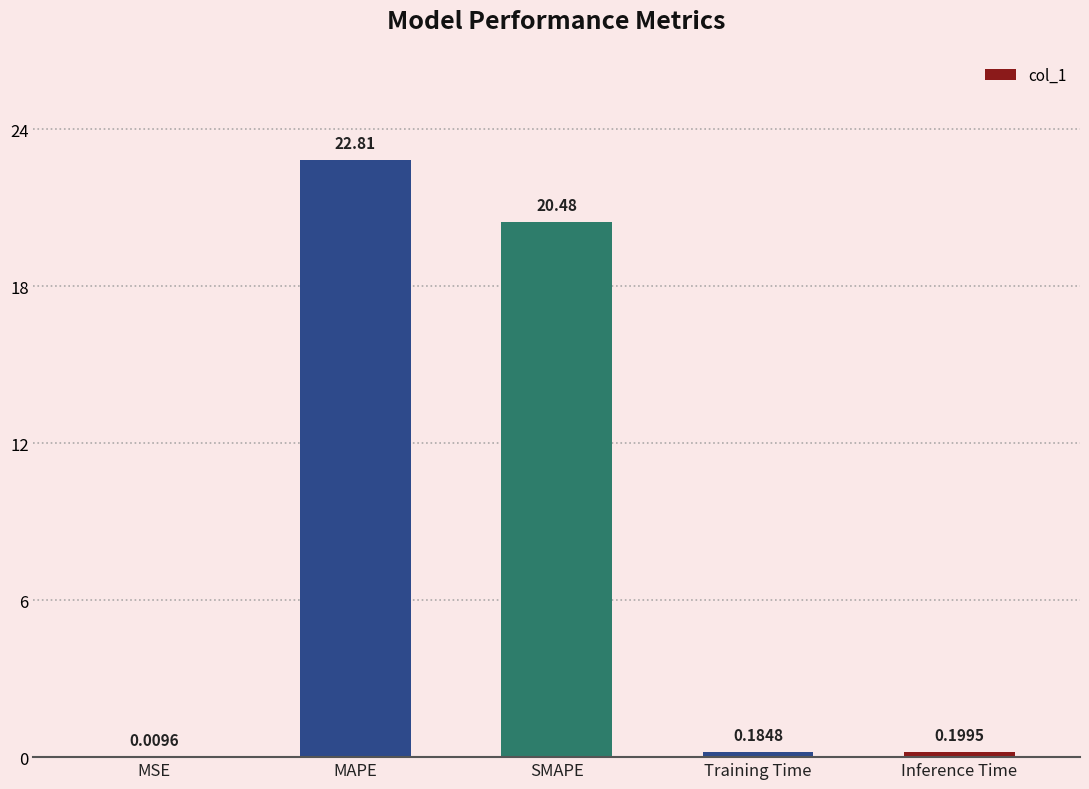

Are the bars horizontal?

No